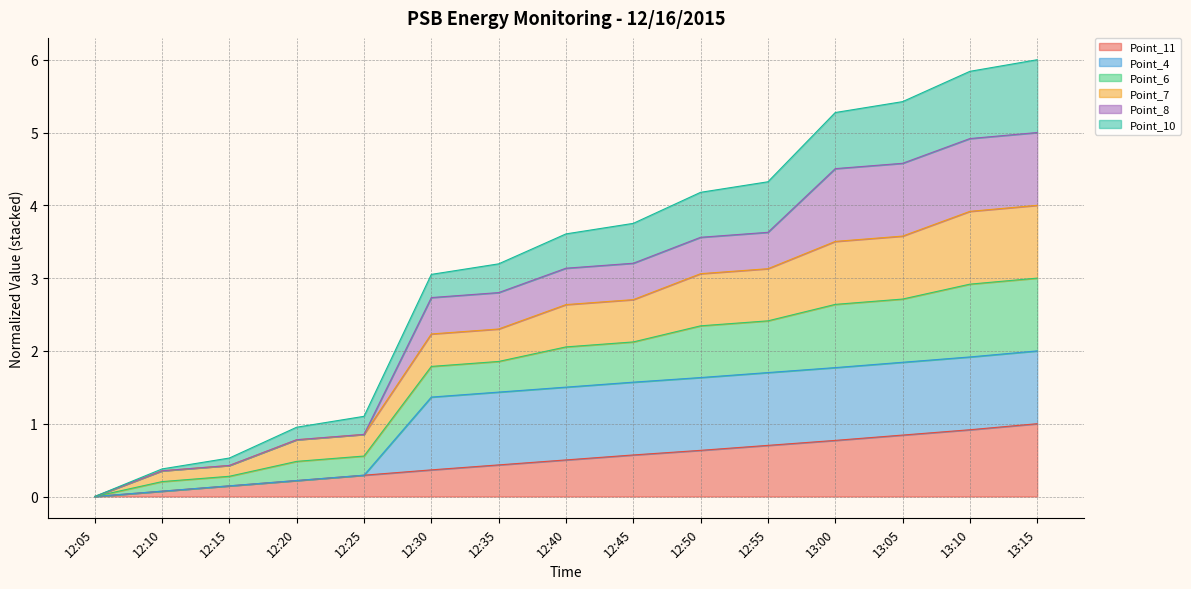

True or false: Point_6 has a value of 7.6 at 12:55.

False